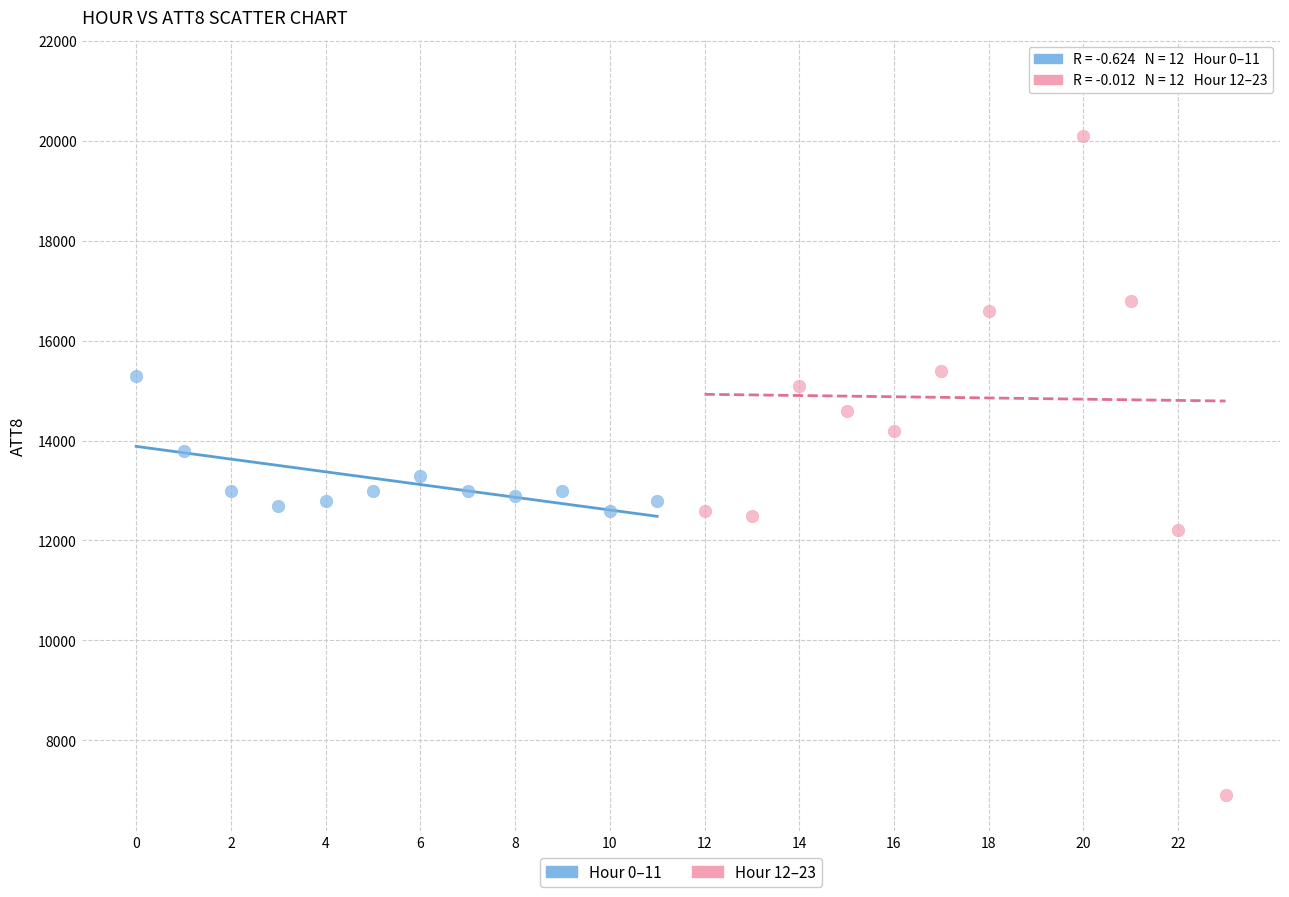

Which series contains the highest Y value?

Hour 12–23